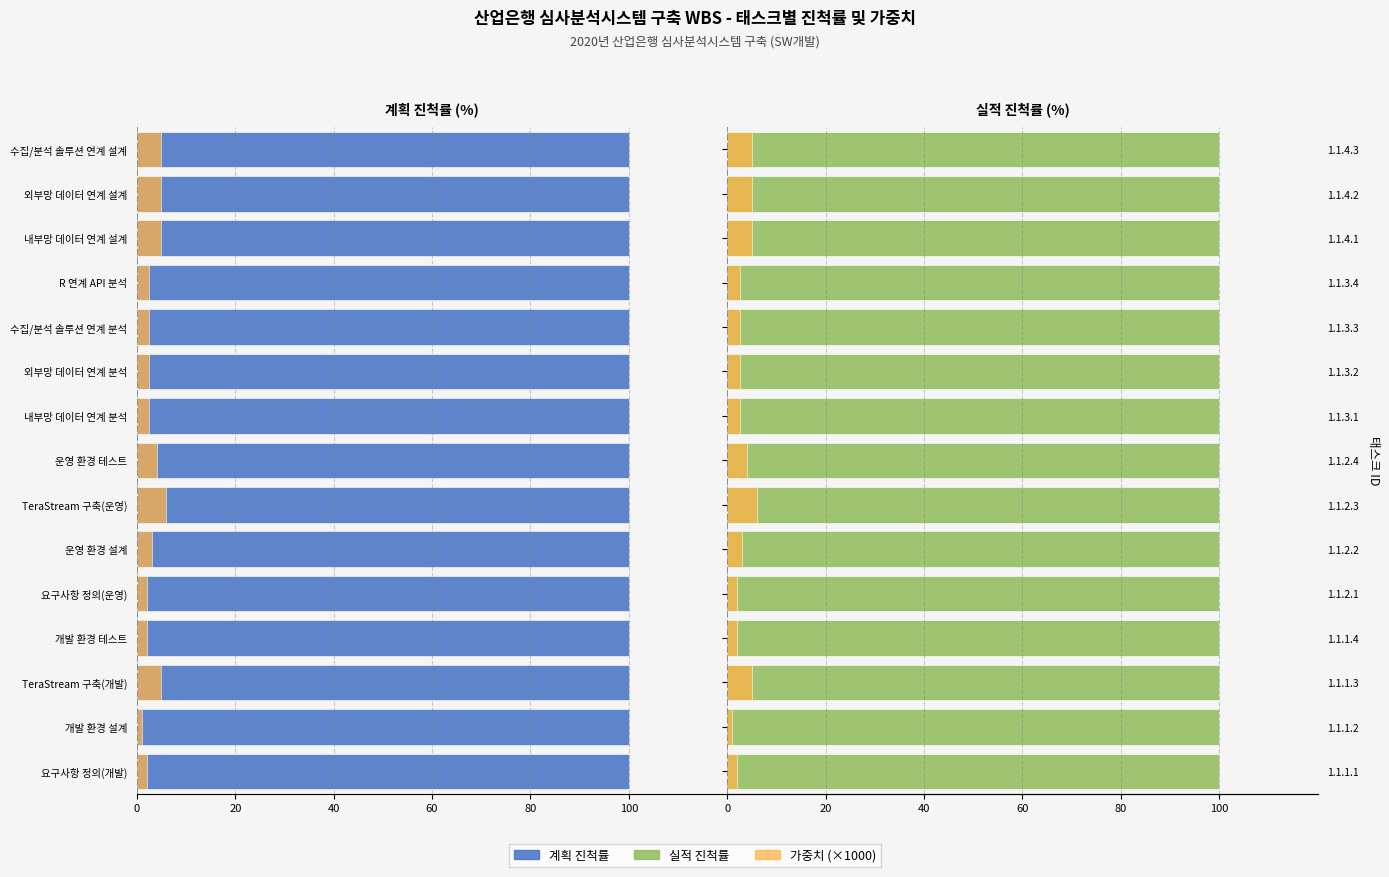

What is the difference between the highest and lowest values at 80?

0.2